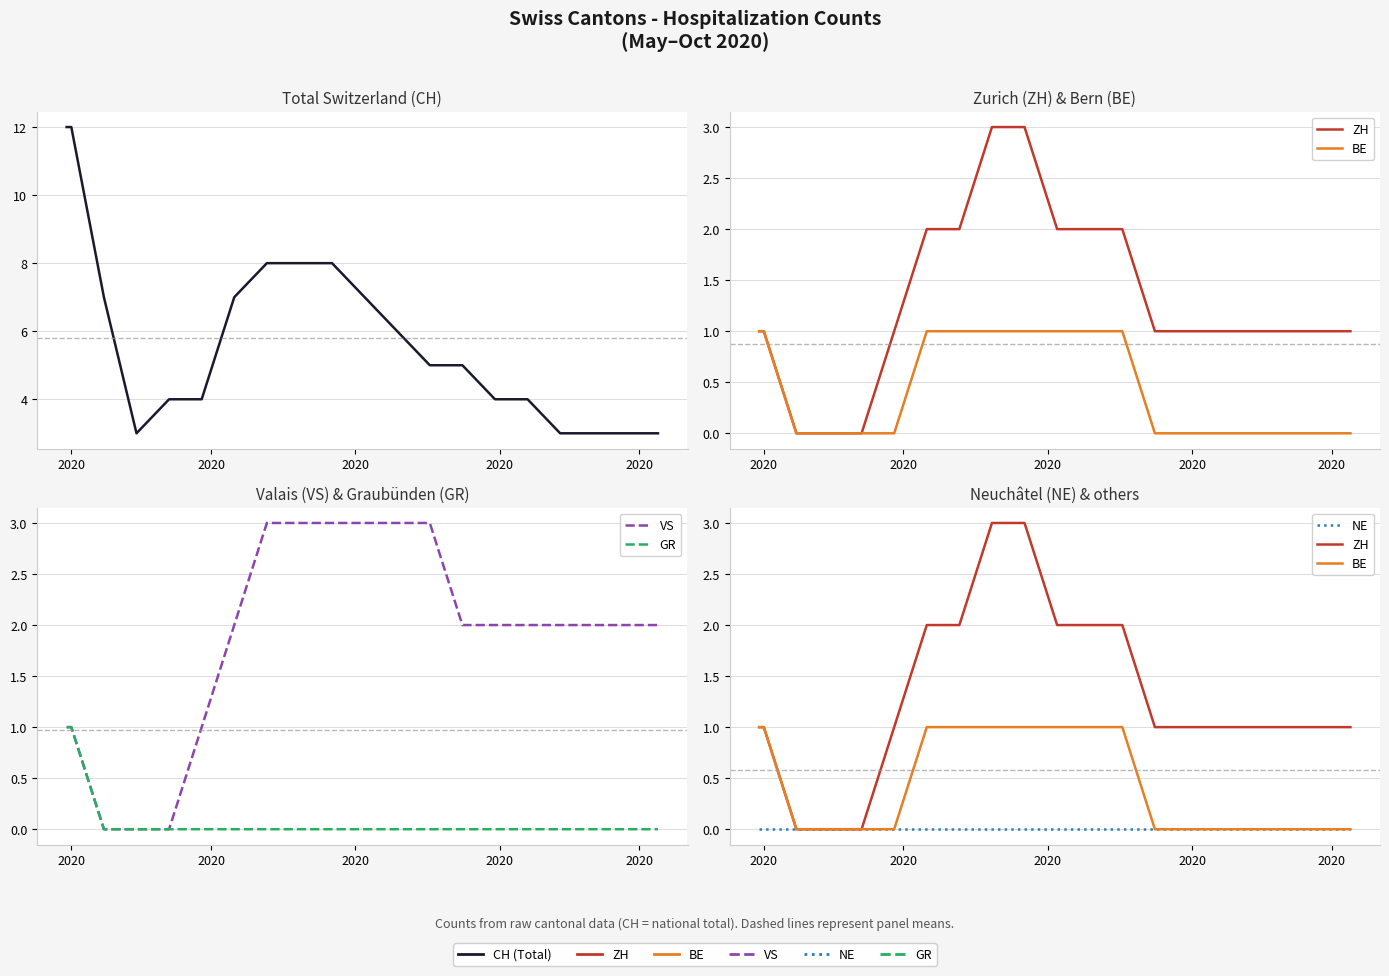

What is the maximum value shown in the chart?

12